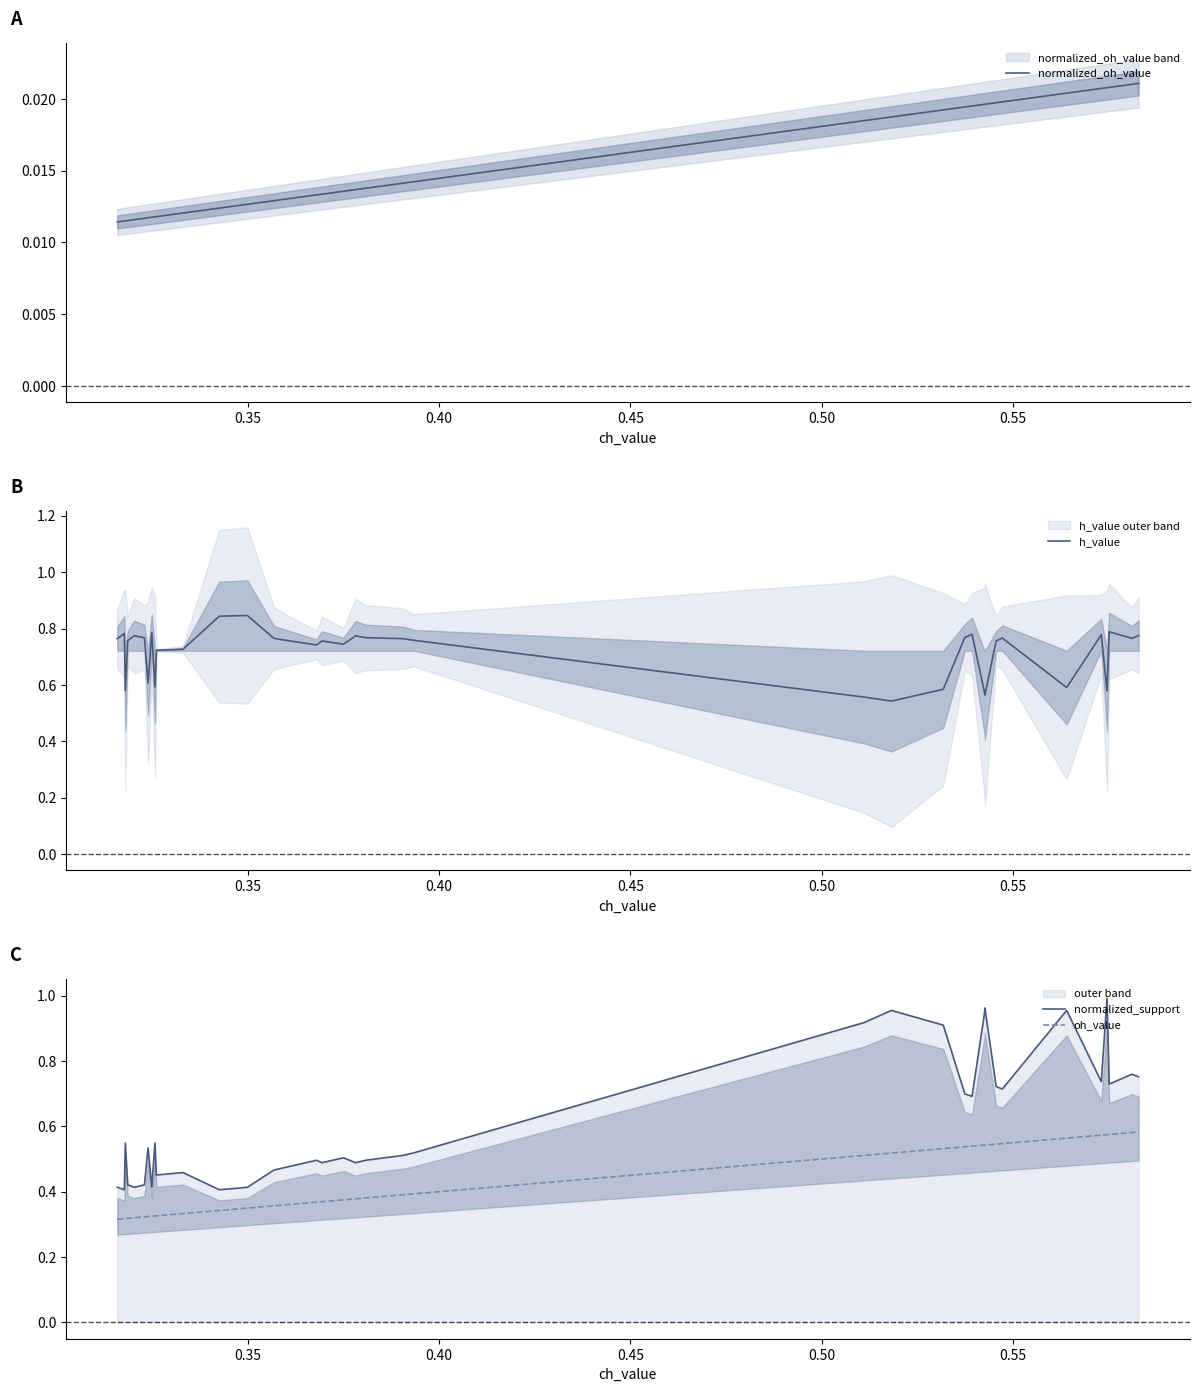

The oh_value series shows 0.9 at 33. True or false?

False